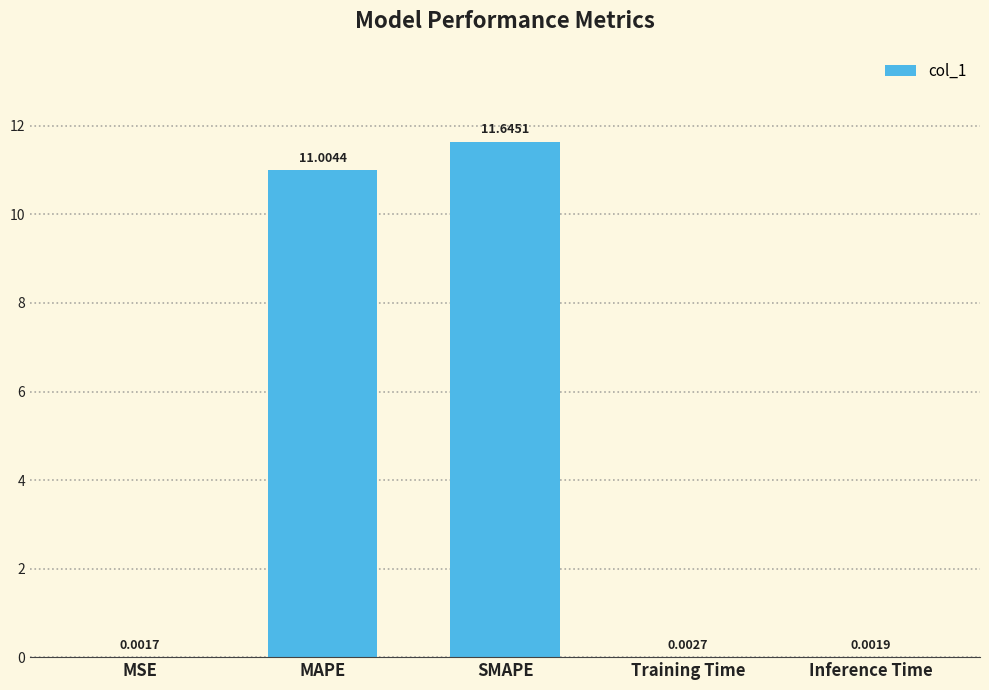

What is the sum of all values?

22.7